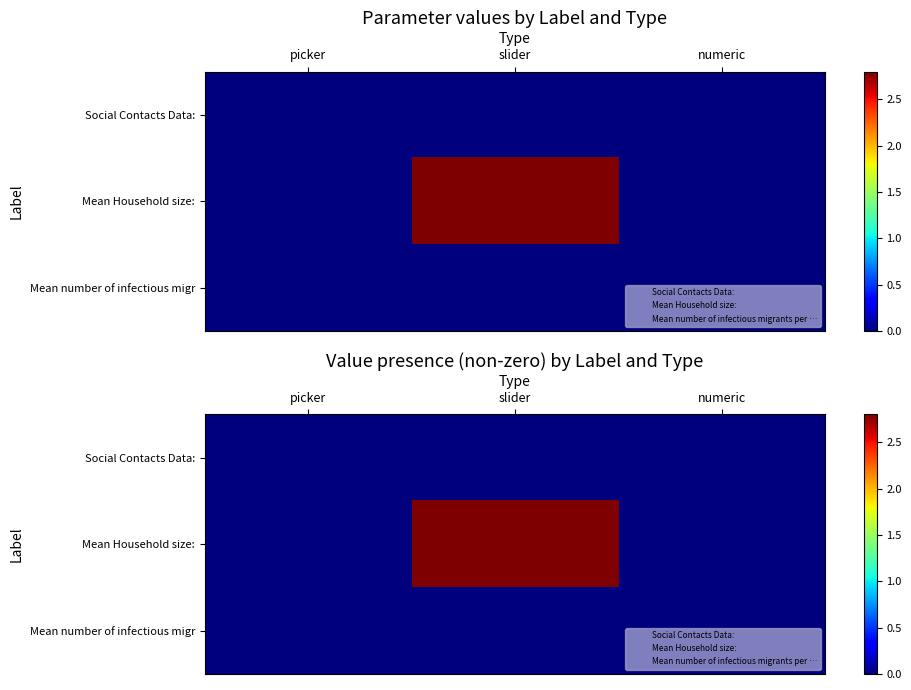

Between slider and picker, which is larger?

slider